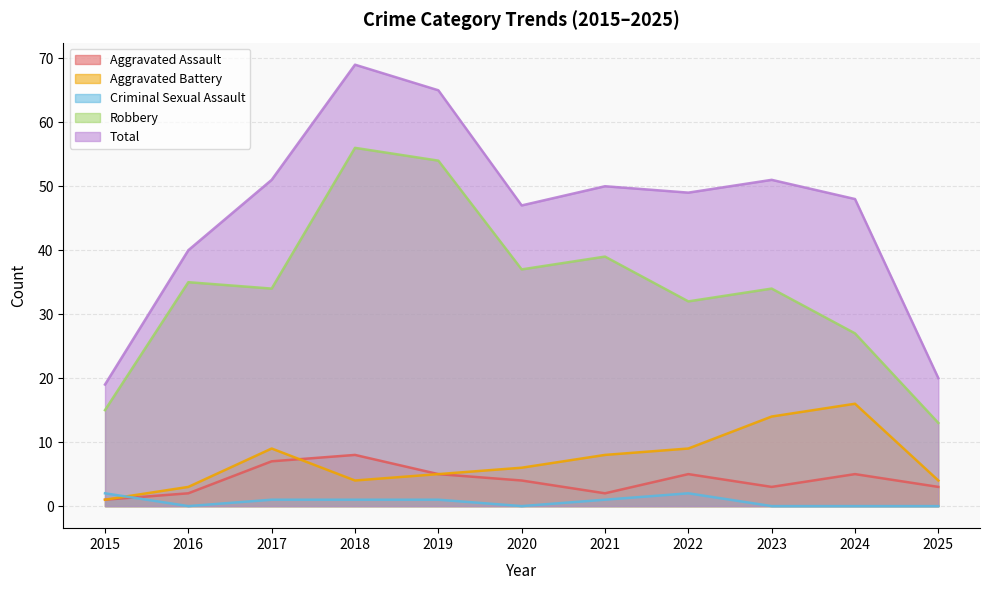

What is the average value of the Robbery series?

34